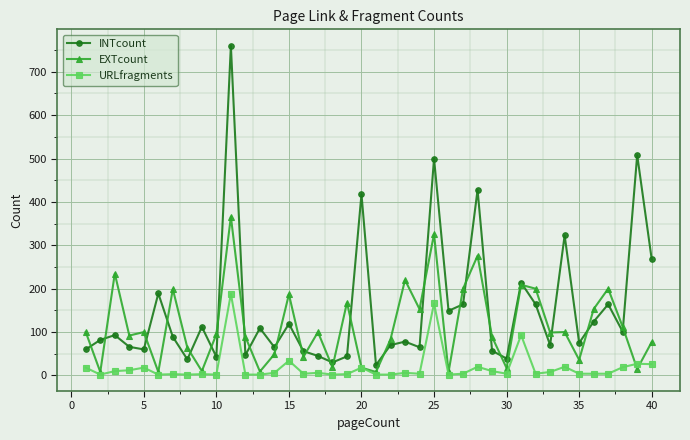

How many interior local peaks does the INTcount series have?

14